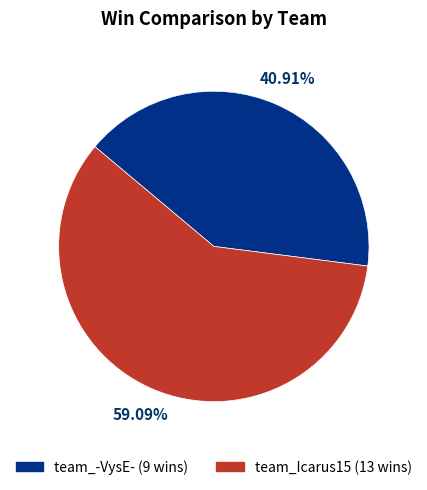

Between team_Icarus15 and team_-VysE-, which is larger?

team_Icarus15